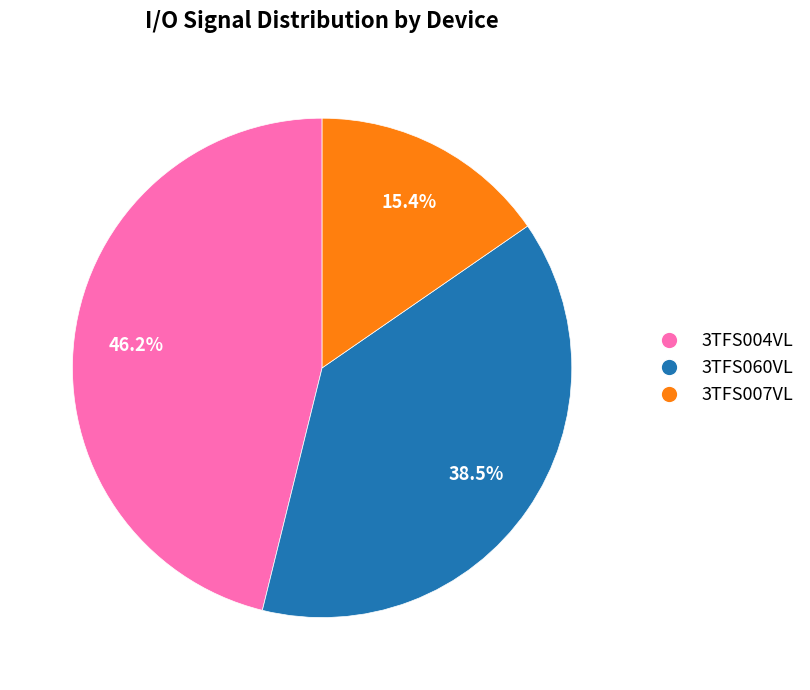

Is there a majority slice in this chart?

No